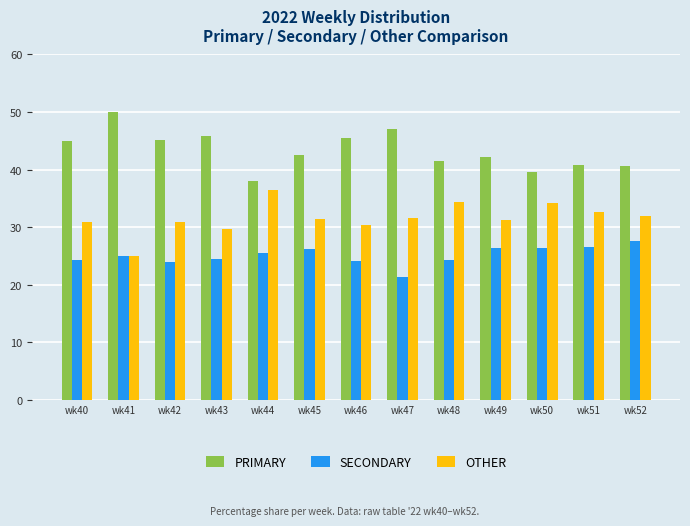

What is the value of the OTHER bar at the 8th from the left?

31.5